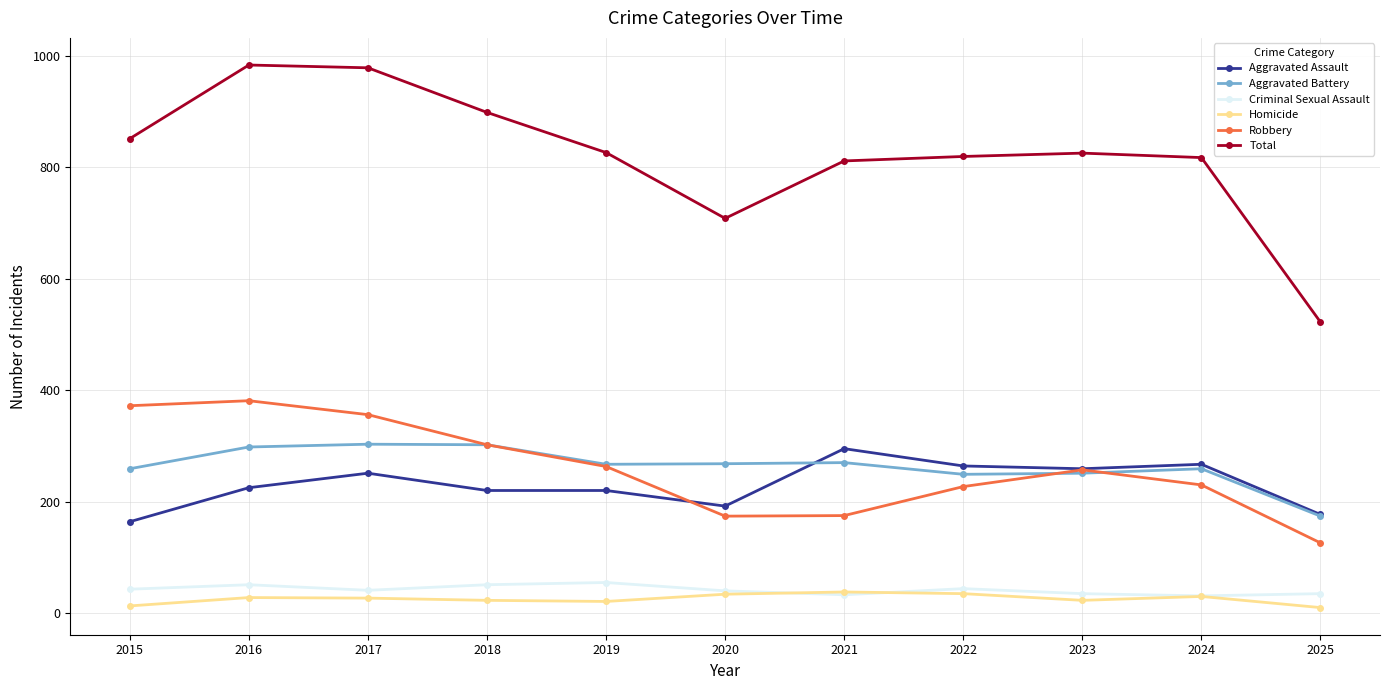

What is the minimum value for Criminal Sexual Assault?

31